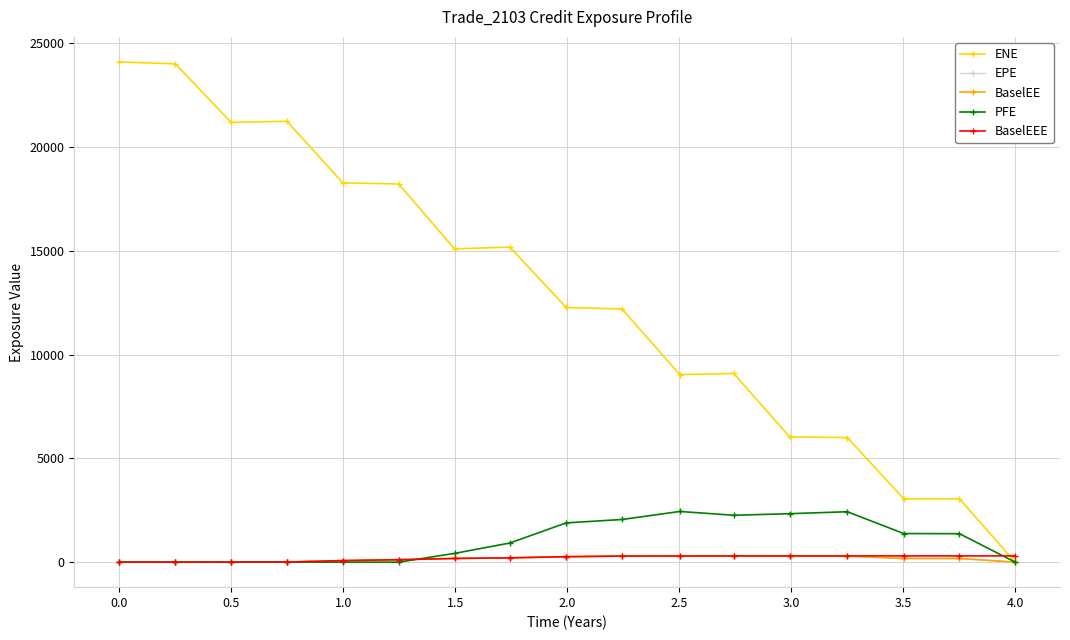

What is the value of the PFE point at the 8th from the left?

920.1